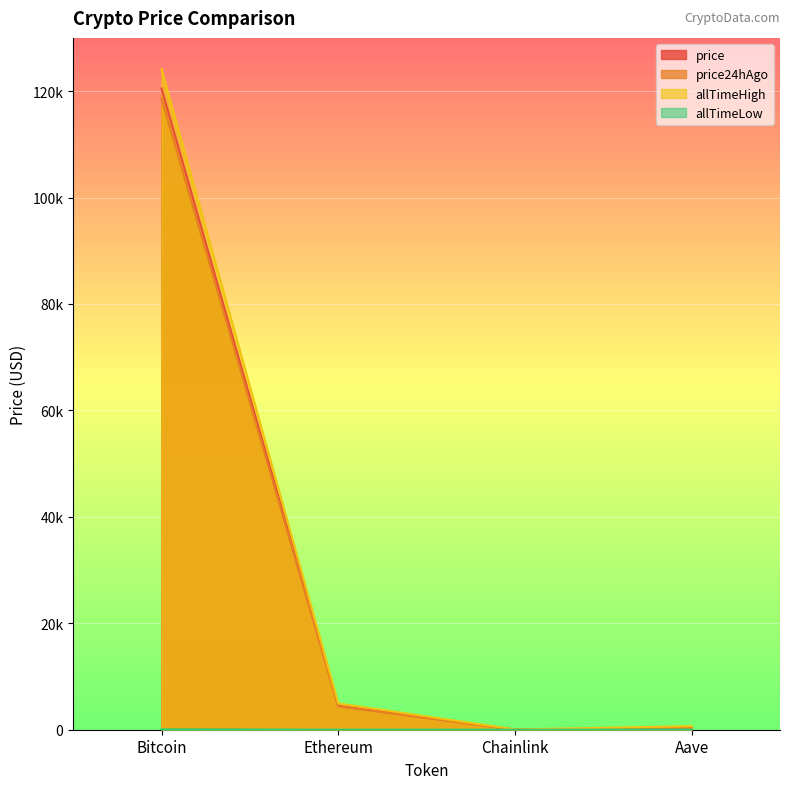

How many values in the allTimeHigh series are below 4946?

2